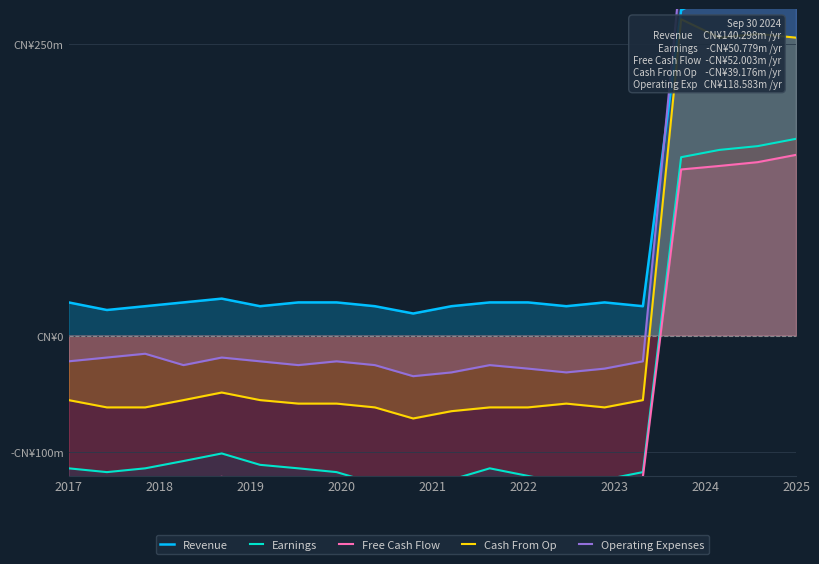

How many interior local peaks does the Cash From Op series have?

4